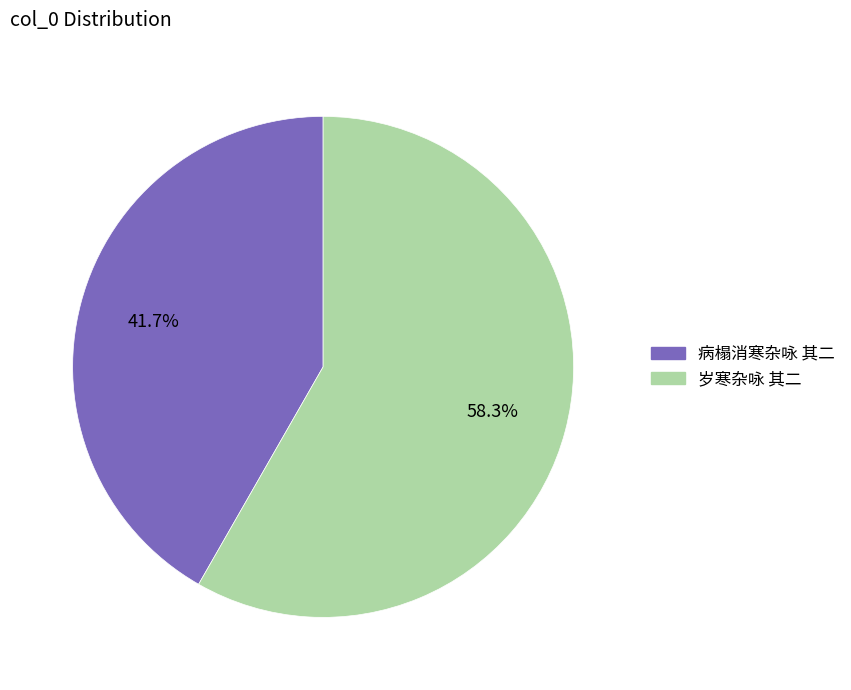

Rank the categories by value from lowest to highest.

病榻消寒杂咏 其二, 岁寒杂咏 其二